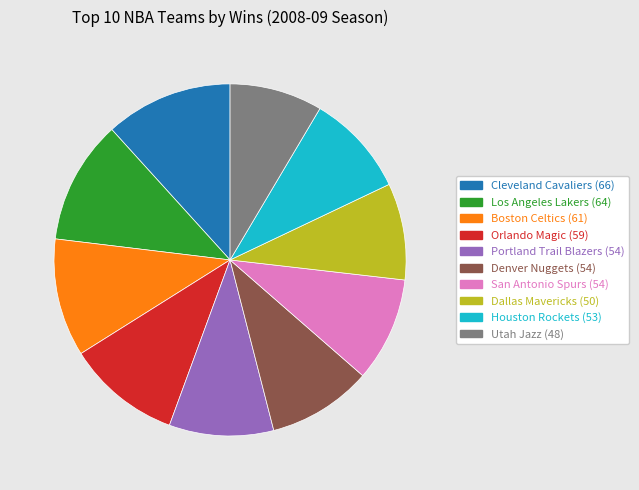

Do Cleveland Cavaliers (66) and Los Angeles Lakers (64) together represent more than half of the pie?

No